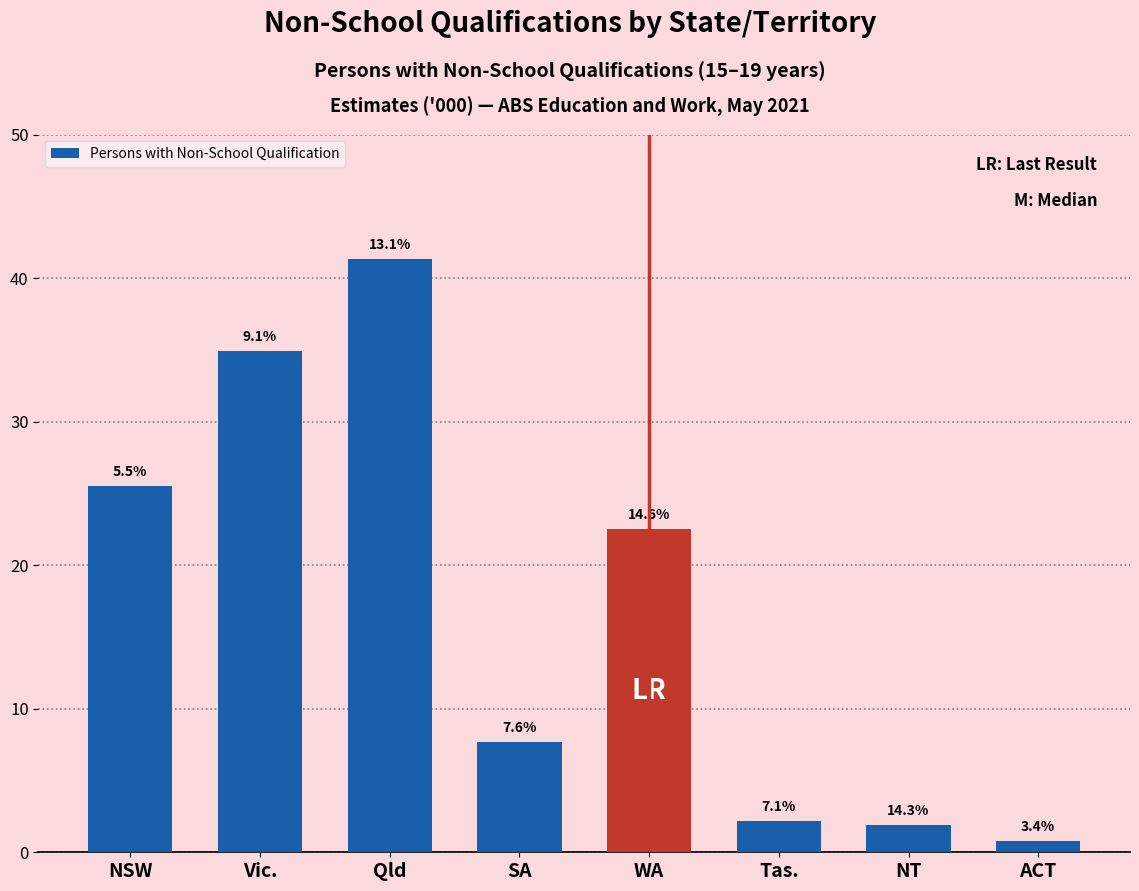

How many bars are there in total?

8